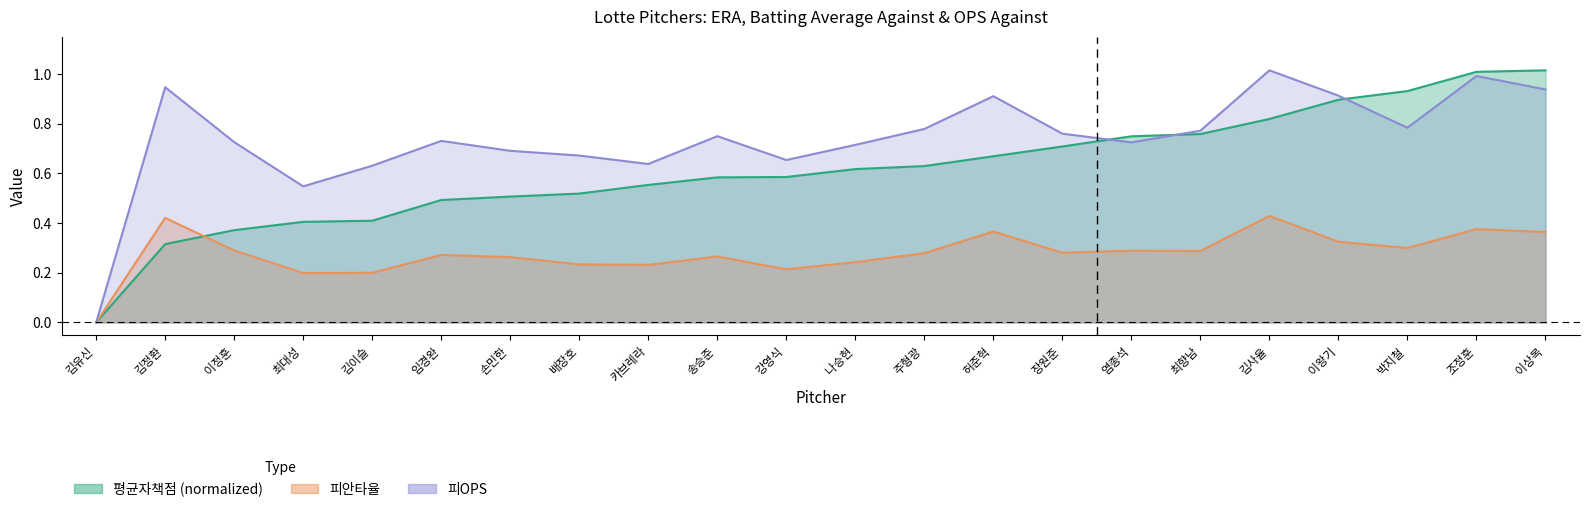

Between 손민한 and 임경완, which is larger?

손민한